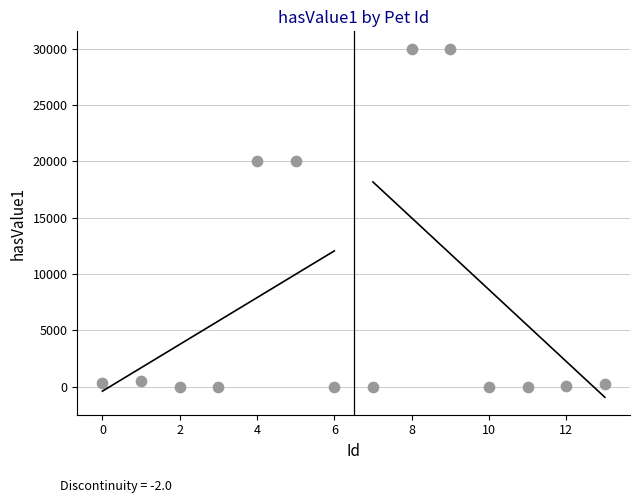

What is the range of Y values (max minus min)?

29999